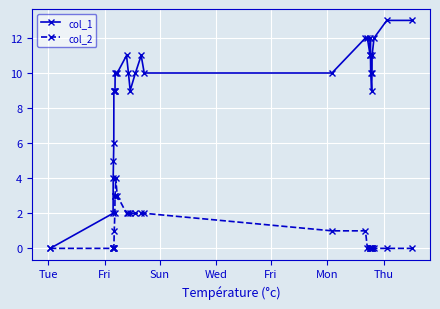

Rank the series by their maximum value, from highest to lowest.

col_1, col_2